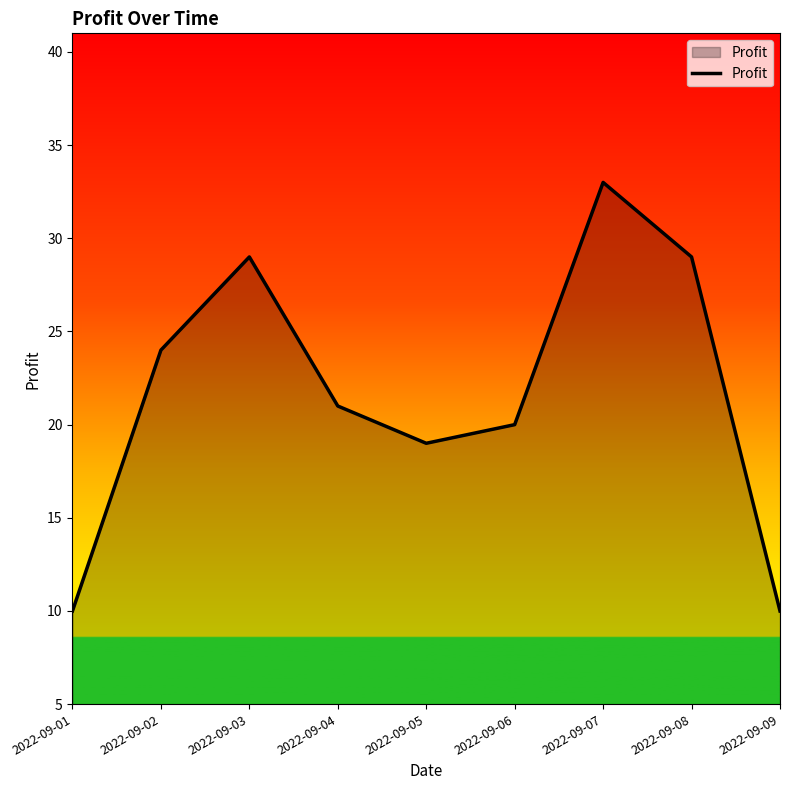

What is the difference between the maximum and minimum values?

23